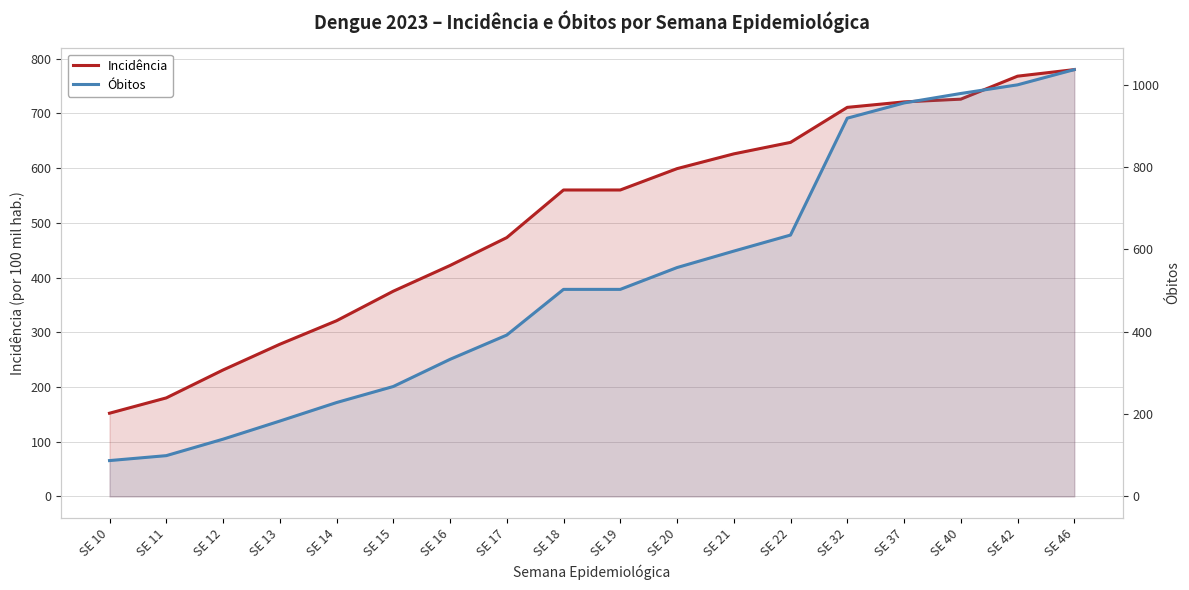

Does the chart display data point markers on the line(s)?

No